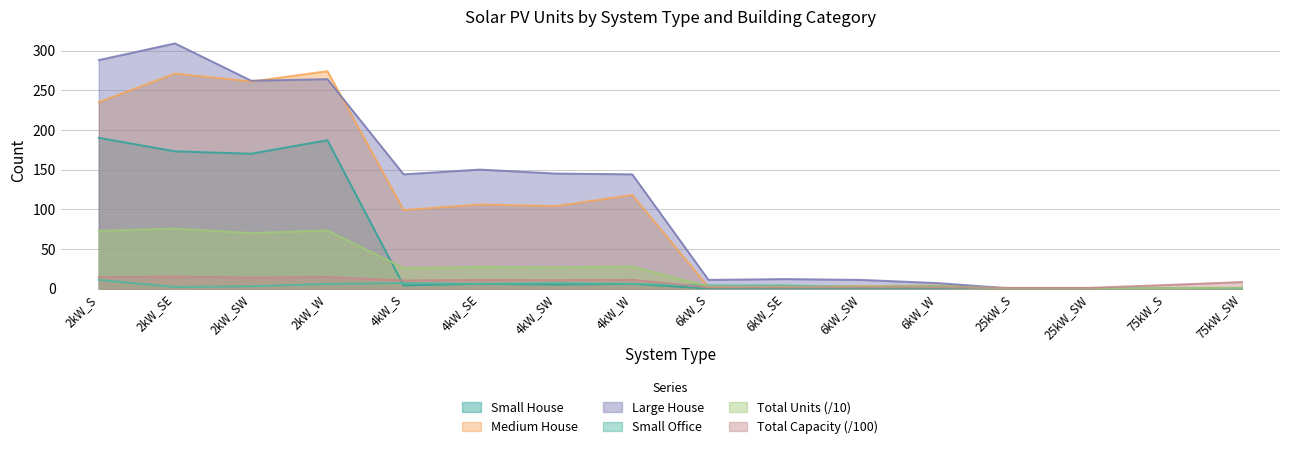

The Small House series shows 113.3 at 6kW_W. True or false?

False